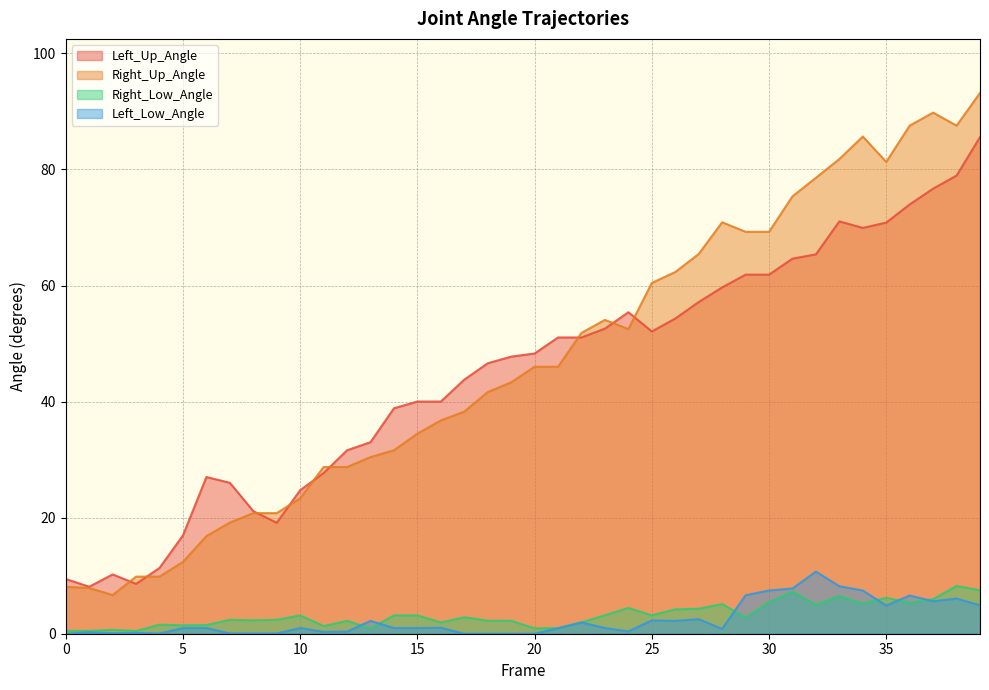

Reading left to right, list all the values displayed in this chart.

Left_Up_Angle: 0=9.4	1=8.1	2=10.2	3=8.6	4=11.3	5=16.9	6=27.0	7=26.0	8=21.1	9=19.1	10=24.7	11=27.7	12=31.6	13=33.0	14=38.9	15=40.0	16=40.0	17=43.8	18=46.6	19=47.7	20=48.3	21=51.0	22=51.0	23=52.6	24=55.4	25=52.1	26=54.3	27=57.2	28=59.7	29=61.9	30=61.9	31=64.6	32=65.4	33=71.1	34=69.9	35=70.8	36=74.0	37=76.7	38=78.9	39=85.6
Right_Up_Angle: 0=8.1	1=7.9	2=6.7	3=9.8	4=9.8	5=12.4	6=16.8	7=19.1	8=20.8	9=20.8	10=23.3	11=28.7	12=28.7	13=30.4	14=31.6	15=34.5	16=36.8	17=38.3	18=41.6	19=43.3	20=46.0	21=46.0	22=51.8	23=54.1	24=52.5	25=60.4	26=62.3	27=65.4	28=70.9	29=69.3	30=69.3	31=75.4	32=78.6	33=81.8	34=85.7	35=81.3	36=87.6	37=89.8	38=87.6	39=93.2
Right_Low_Angle: 0=0.5	1=0.5	2=0.7	3=0.5	4=1.6	5=1.5	6=1.5	7=2.4	8=2.3	9=2.4	10=3.2	11=1.3	12=2.2	13=0.9	14=3.2	15=3.2	16=1.9	17=2.8	18=2.2	19=2.2	20=0.9	21=1.0	22=2.0	23=3.2	24=4.4	25=3.2	26=4.2	27=4.3	28=5.1	29=2.8	30=5.4	31=7.2	32=5.0	33=6.5	34=5.2	35=6.2	36=5.3	37=6.0	38=8.2	39=7.5
Left_Low_Angle: 0=0.0	1=0.2	2=0.1	3=0.1	4=0.0	5=1.0	6=1.0	7=0.0	8=0.0	9=0.0	10=1.0	11=0.3	12=0.4	13=2.2	14=1.0	15=1.0	16=1.0	17=0.0	18=0.0	19=0.0	20=0.0	21=0.9	22=1.9	23=1.0	24=0.4	25=2.3	26=2.2	27=2.5	28=0.8	29=6.6	30=7.4	31=7.8	32=10.7	33=8.2	34=7.4	35=4.9	36=6.6	37=5.6	38=6.1	39=4.9